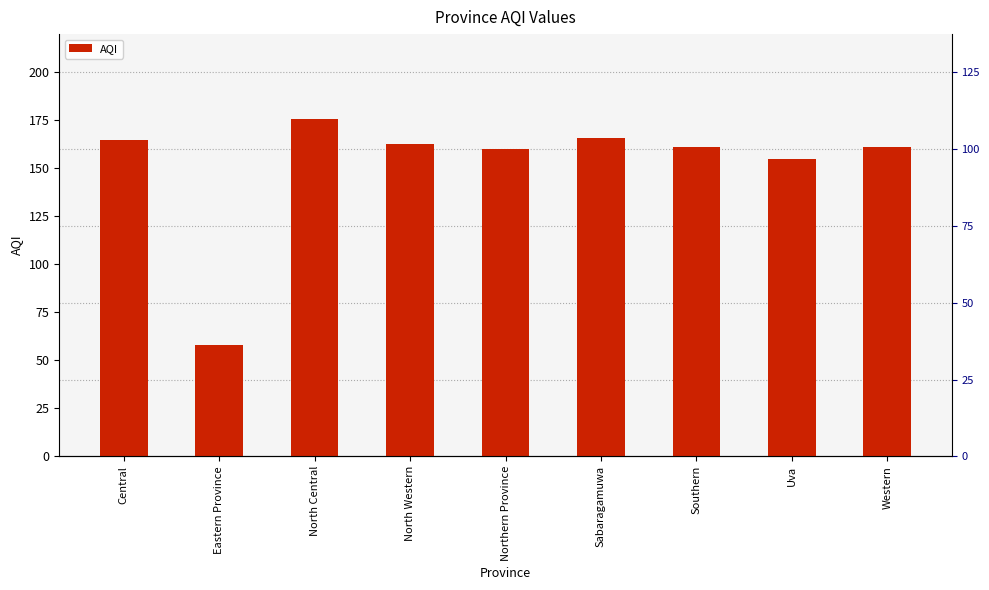

Does the chart contain any negative values?

No